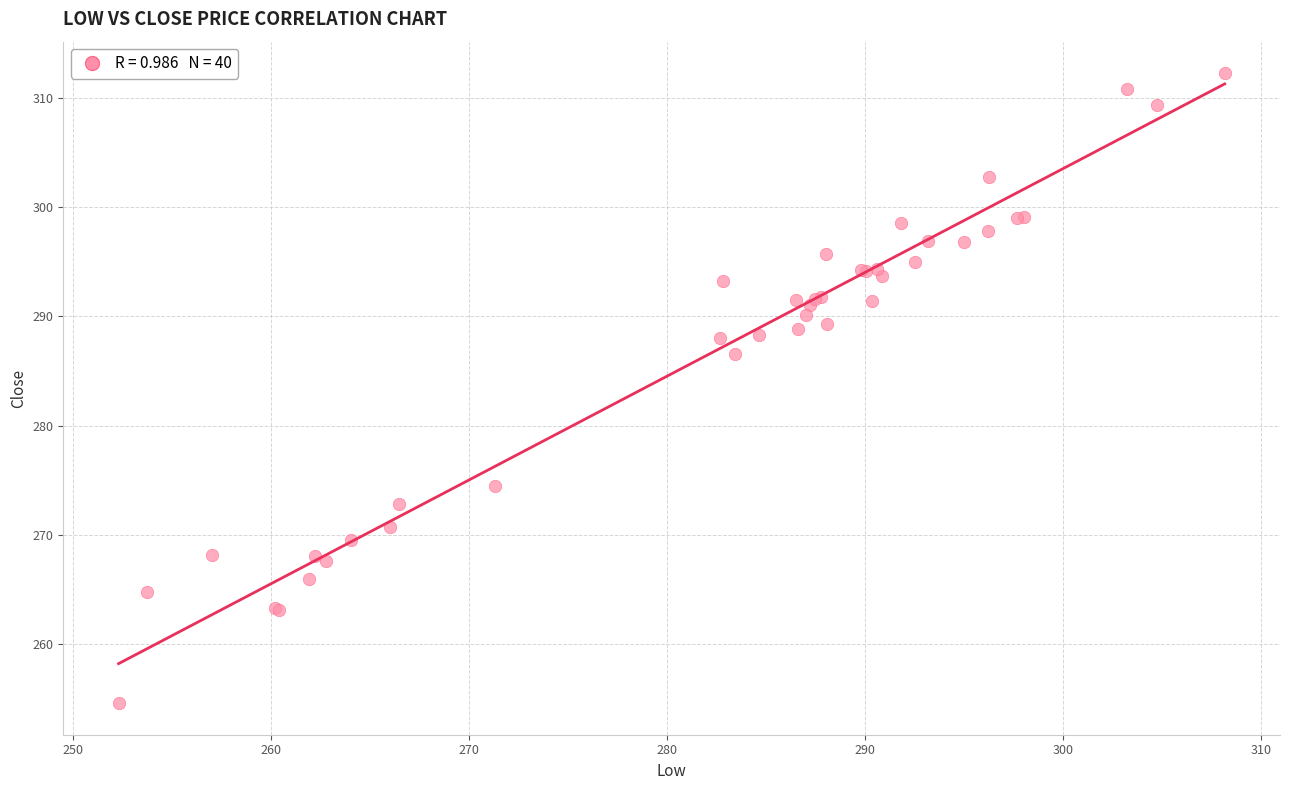

What Y value in the scatter plot is closest to 283?

286.6